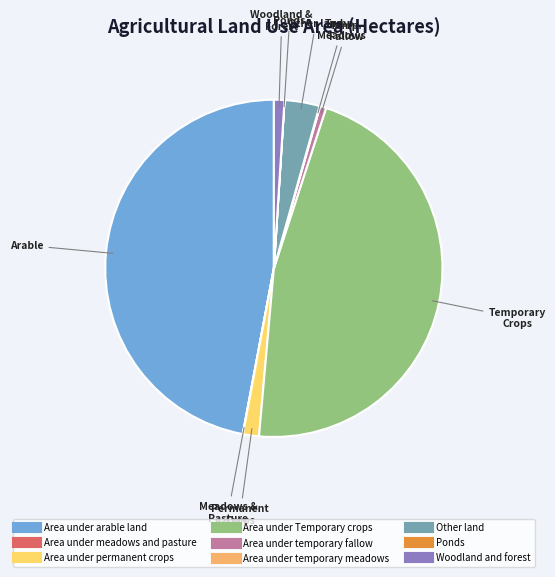

What is the ratio of the value at Area under Temporary crops to the value at Other land?

13.8